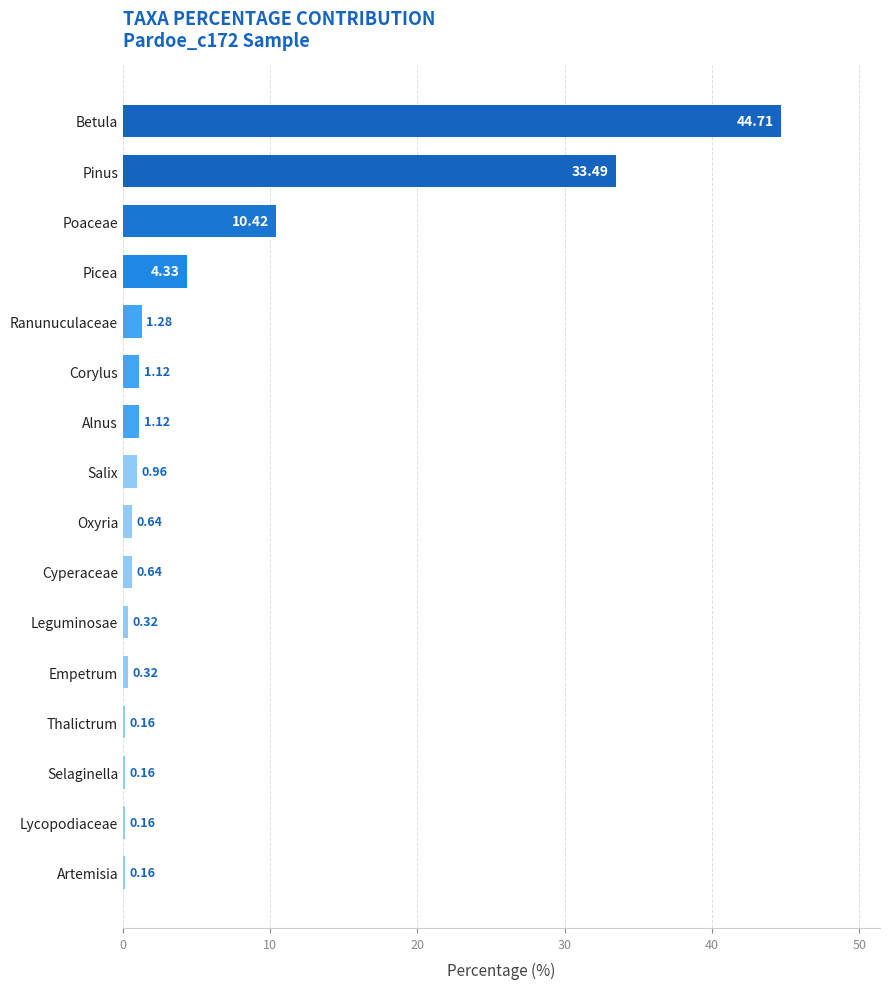

What is the label of the 11th bar from the top?

Leguminosae